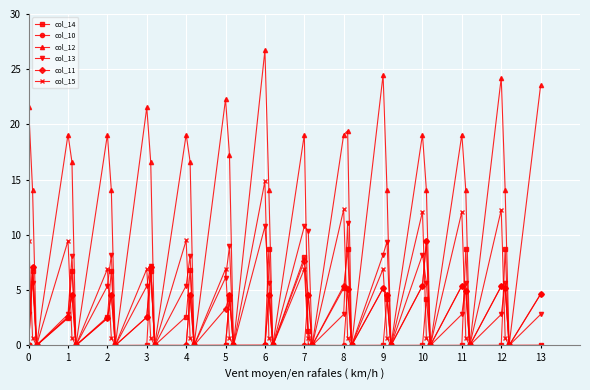

How many values in the col_11 series are below 4?

20